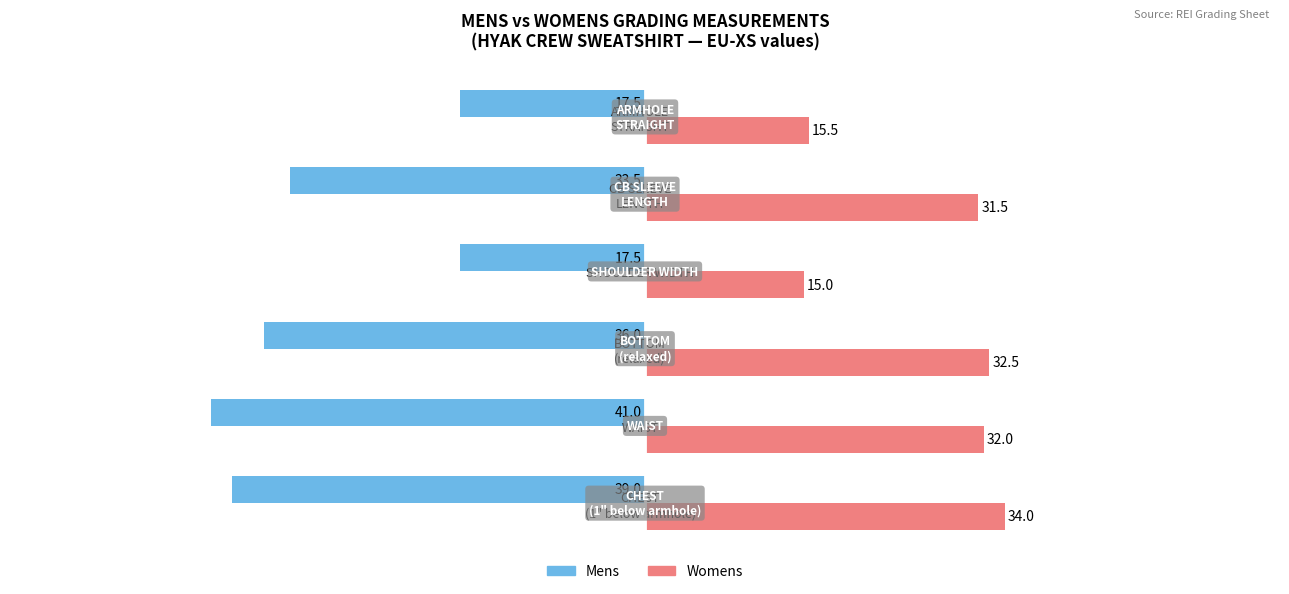

What is the minimum value shown in the chart?

-41.0